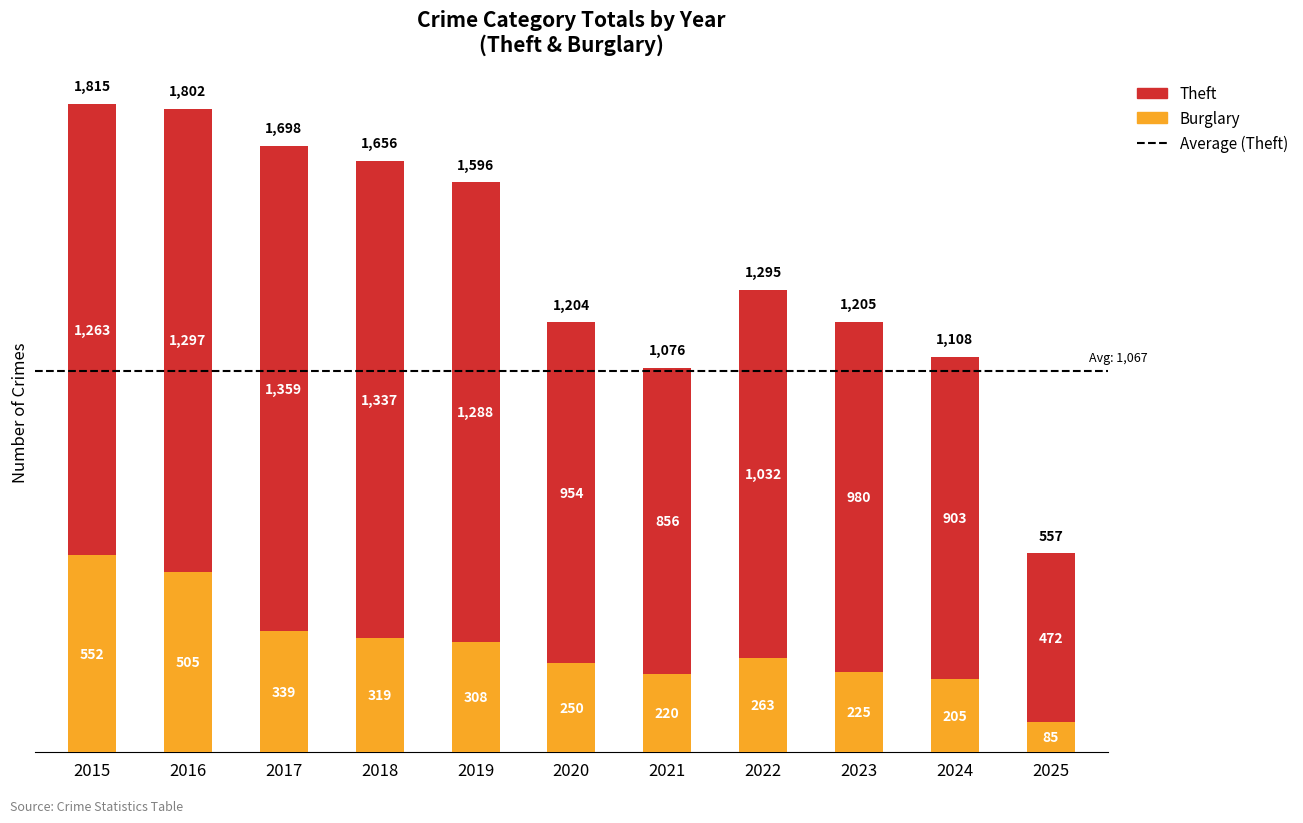

Does the chart contain stacked bars?

Yes